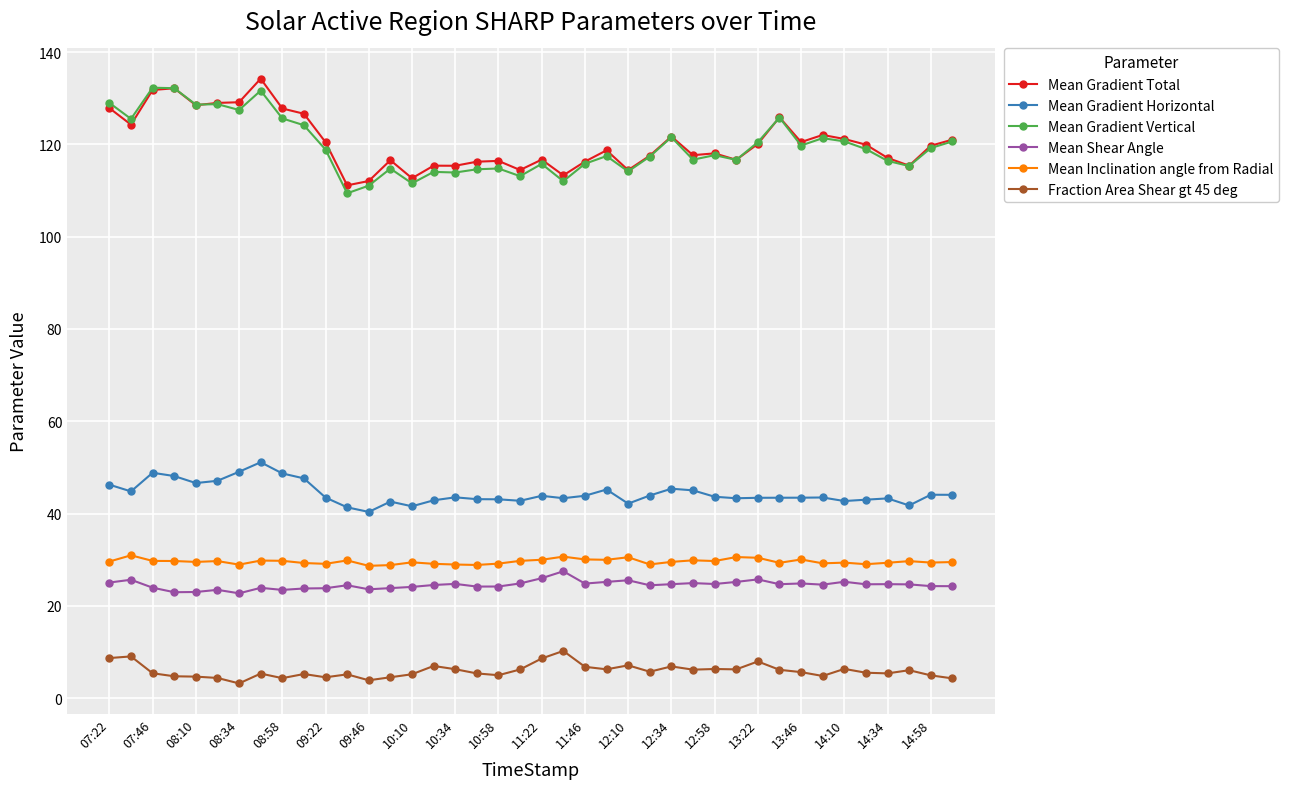

True or false: Mean Inclination angle from Radial and Mean Gradient Total intersect in this chart.

False